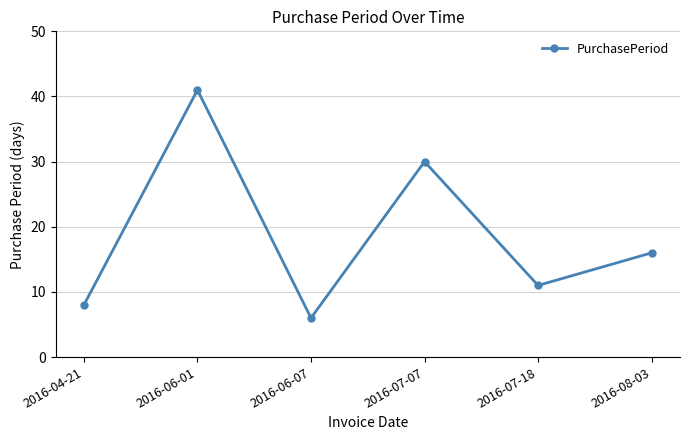

Rank the categories by value from highest to lowest.

2016-06-01, 2016-07-07, 2016-08-03, 2016-07-18, 2016-04-21, 2016-06-07